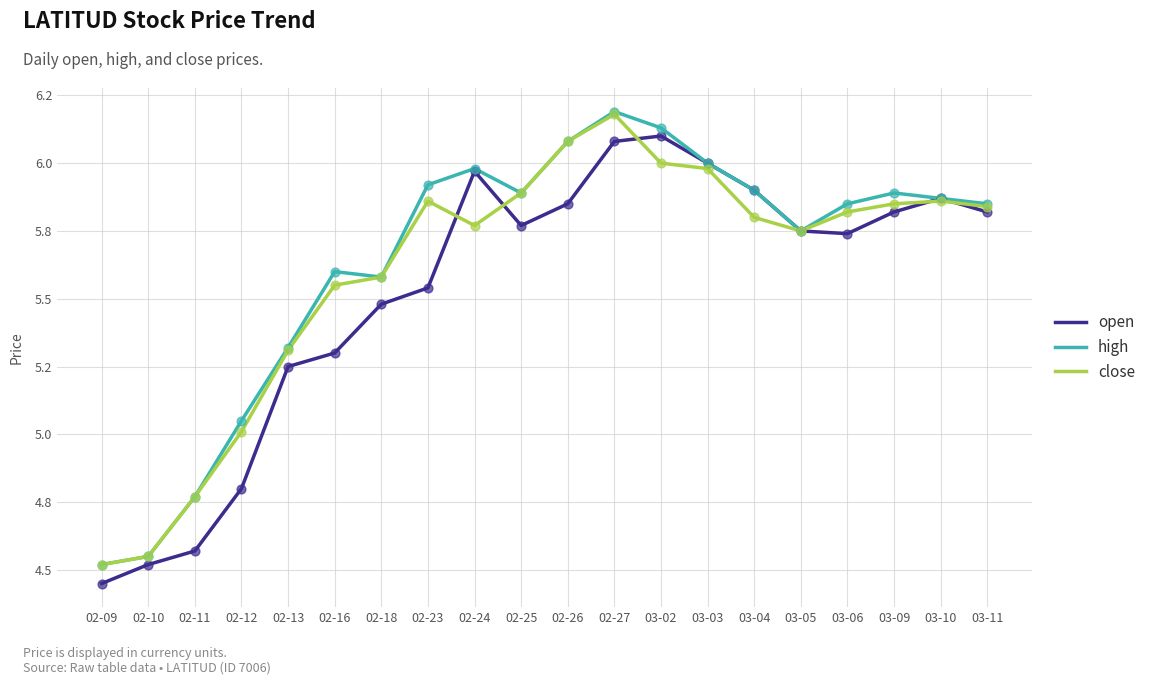

Is the value of open at 02-09 greater than the value of close at 02-10?

No